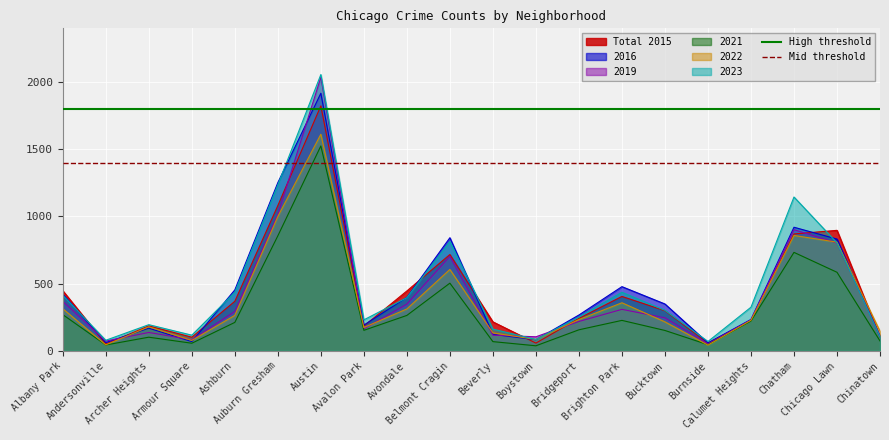

The value of Mid threshold at Andersonville is 360. True or false?

False